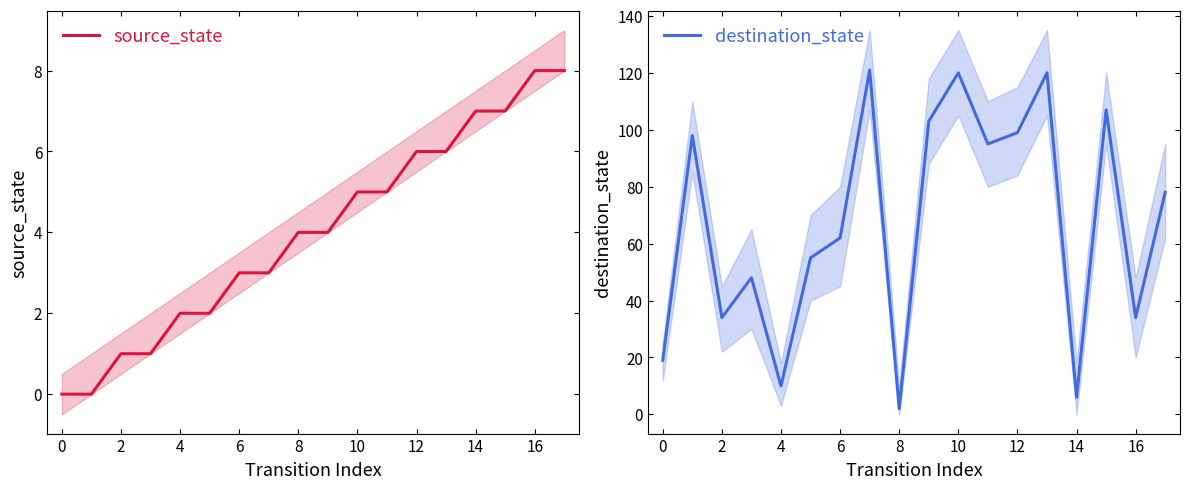

How many times do source_state and destination_state cross each other?

4